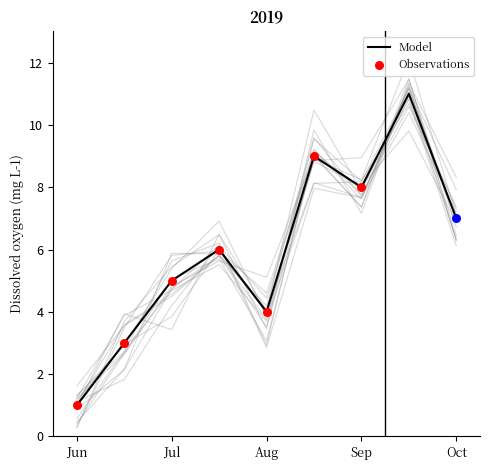

What is the highest value of the Model series?

11